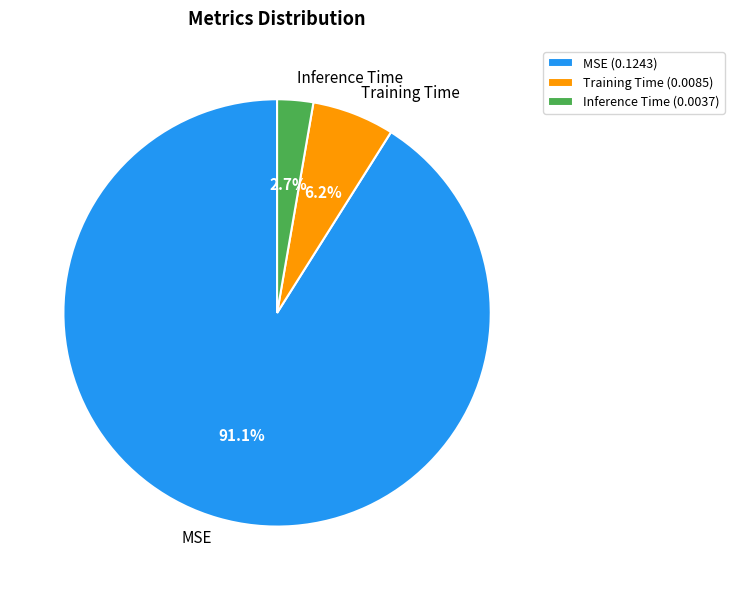

Is it true that Training Time is 6% of the pie?

True